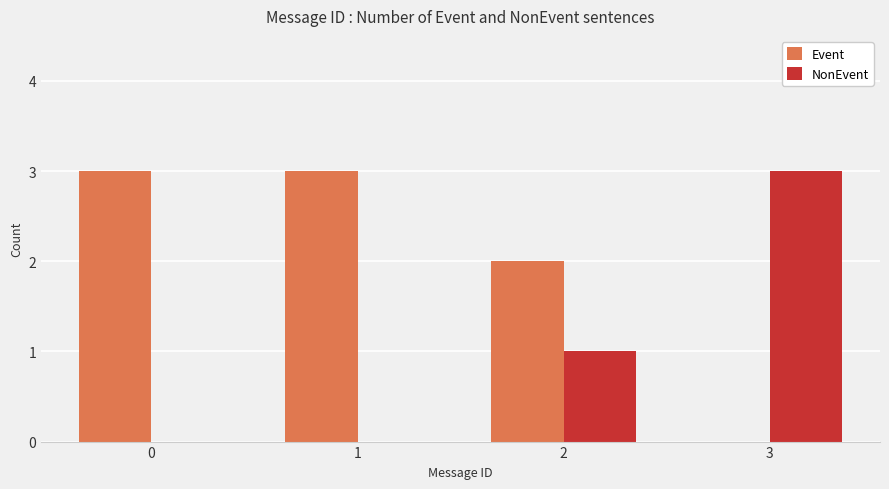

Reading left to right, transcribe all the data shown in this chart.

Event: 3	3	2	0
NonEvent: 0	0	1	3